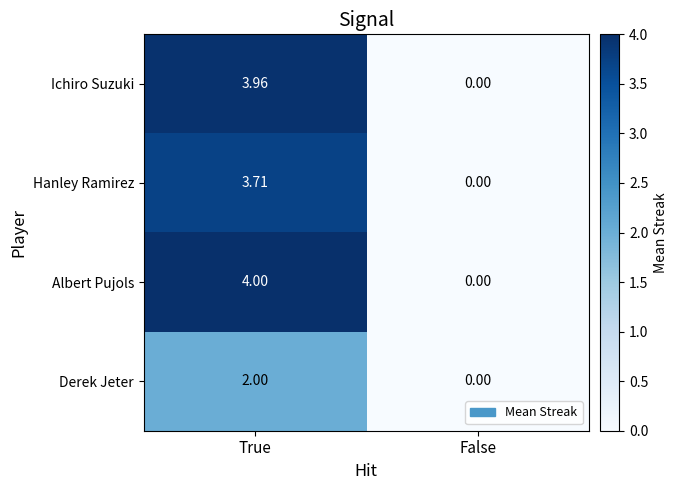

Which series has the largest range (max minus min)?

Albert Pujols